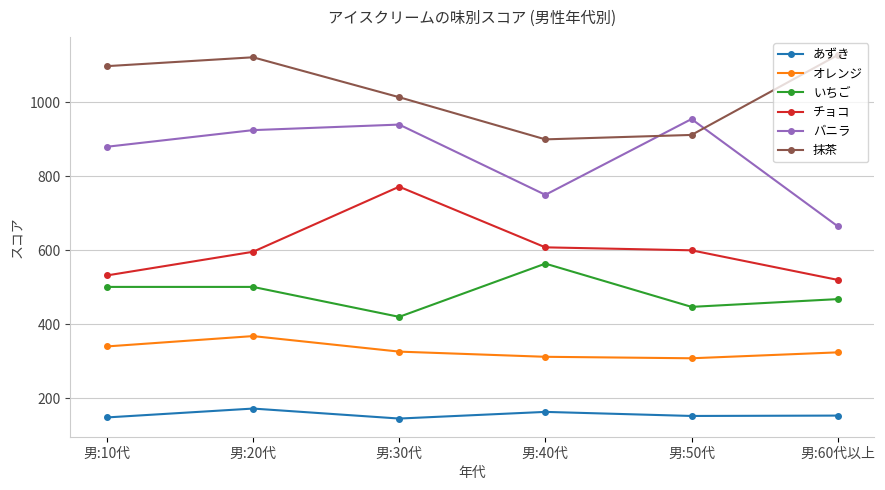

What is the label of the 2nd point from the left?

男:20代